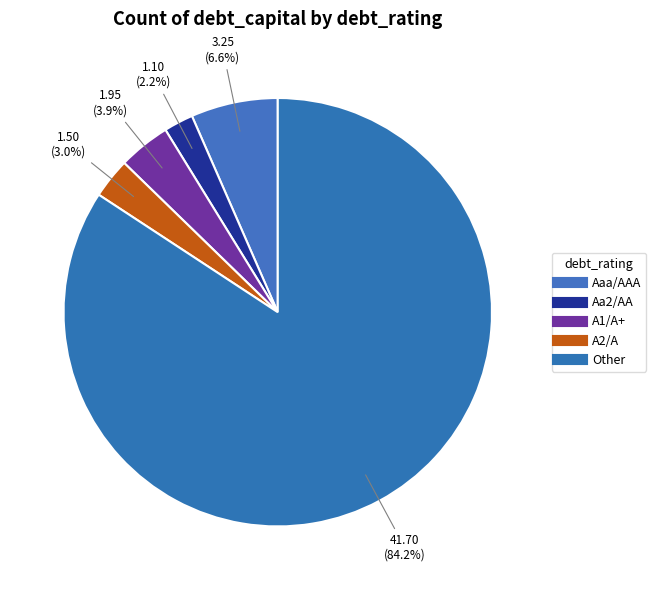

How many slices are in this pie chart?

5